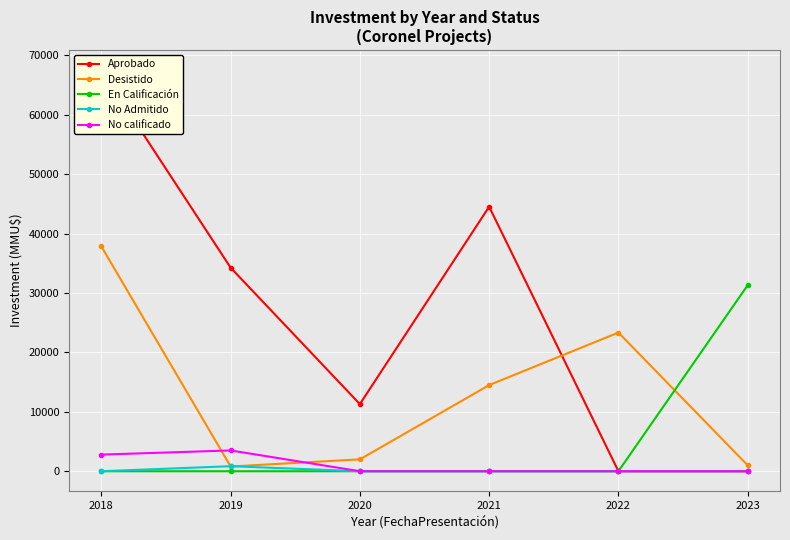

Which category has the highest value in the En Calificación series?

2023